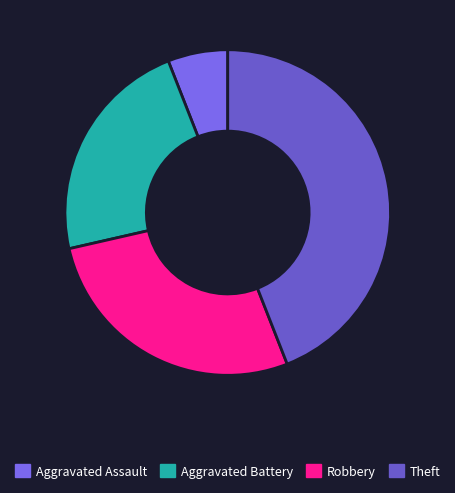

What percentage is the Aggravated Assault slice, to the nearest percent?

6%